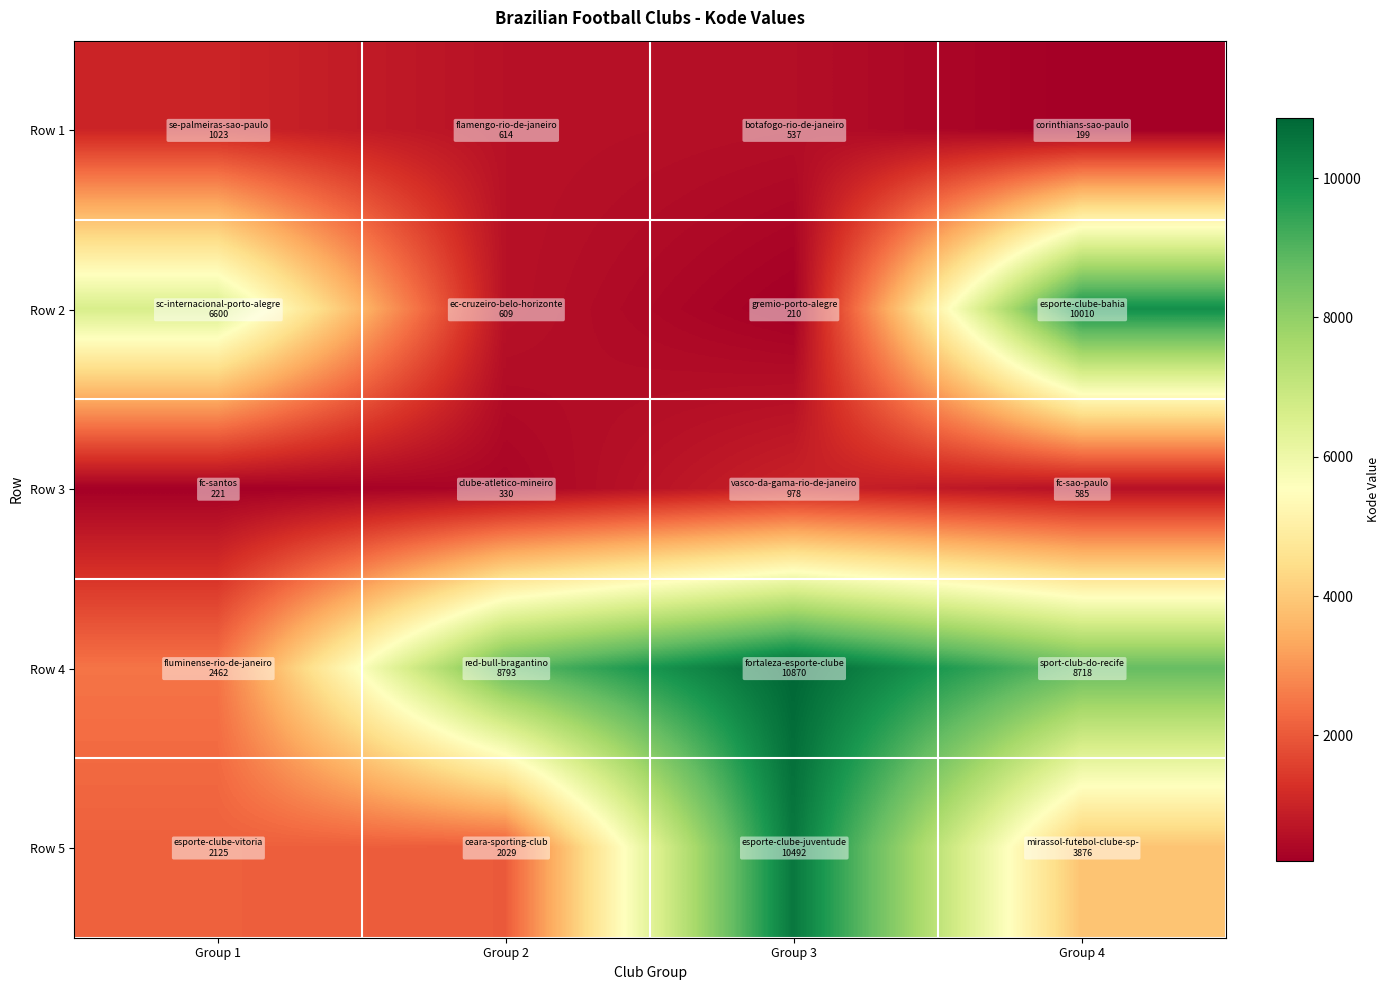

Reading right to left, extract all data points from this chart.

Row 1: Group 4=199	Group 3=537	Group 2=614	Group 1=1023
Row 2: Group 4=10010	Group 3=210	Group 2=609	Group 1=6600
Row 3: Group 4=585	Group 3=978	Group 2=330	Group 1=221
Row 4: Group 4=8718	Group 3=10870	Group 2=8793	Group 1=2462
Row 5: Group 4=3876	Group 3=10492	Group 2=2029	Group 1=2125